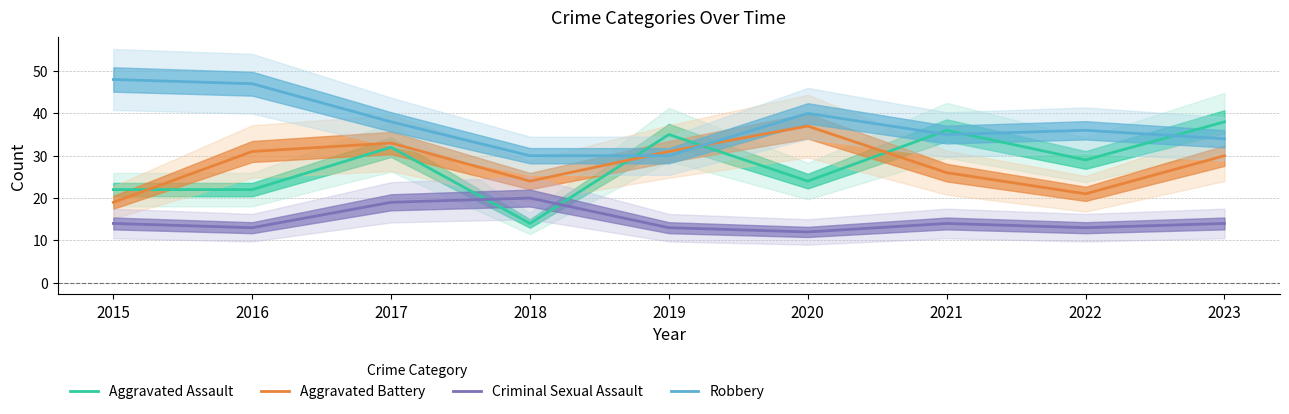

Where is Criminal Sexual Assault nearest to the value 16?

2015